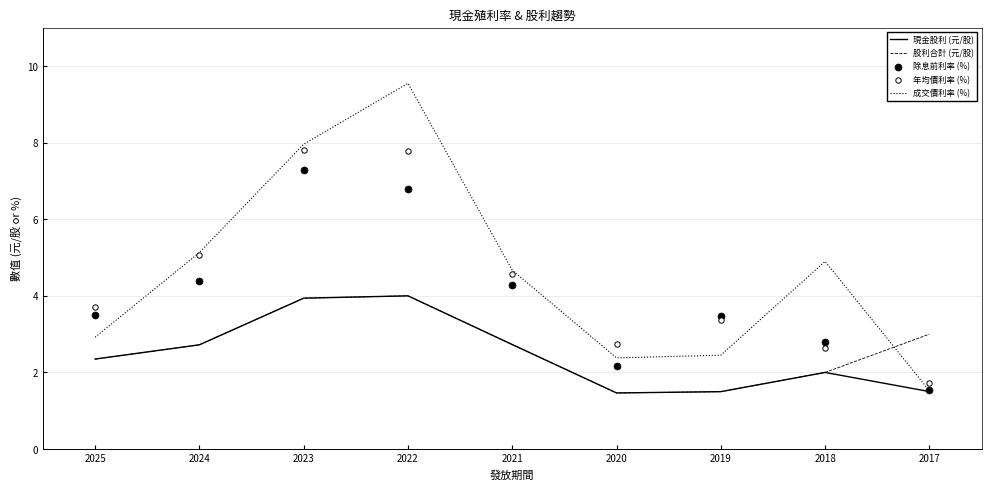

Which series has the largest total across all categories?

成交價利率 (%)